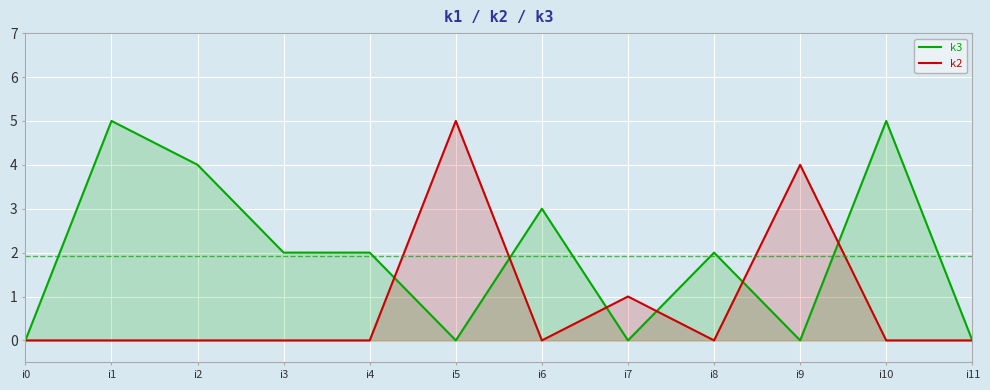

Reading left to right, list all the values displayed in this chart.

k3: i0=0	i1=5	i2=4	i3=2	i4=2	i5=0	i6=3	i7=0	i8=2	i9=0	i10=5	i11=0
k2: i0=0	i1=0	i2=0	i3=0	i4=0	i5=5	i6=0	i7=1	i8=0	i9=4	i10=0	i11=0